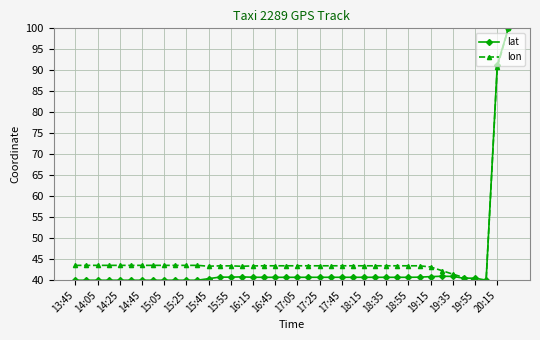

What is the smallest value displayed?

40.0